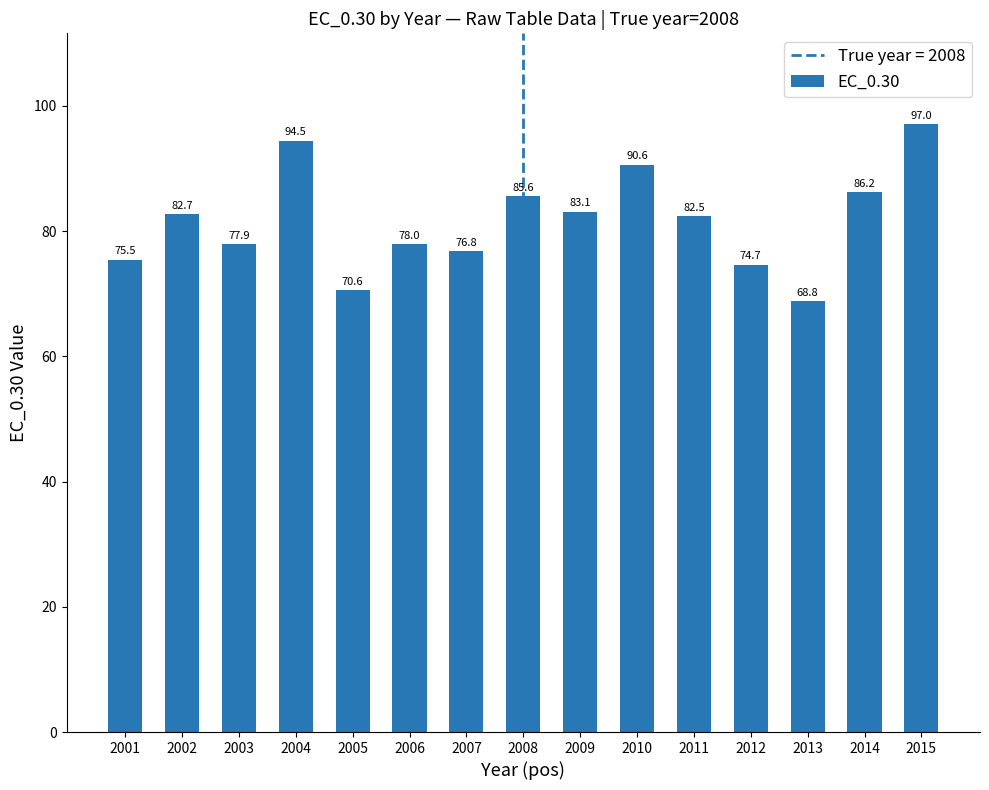

Which category has the lowest value across all series?

2013